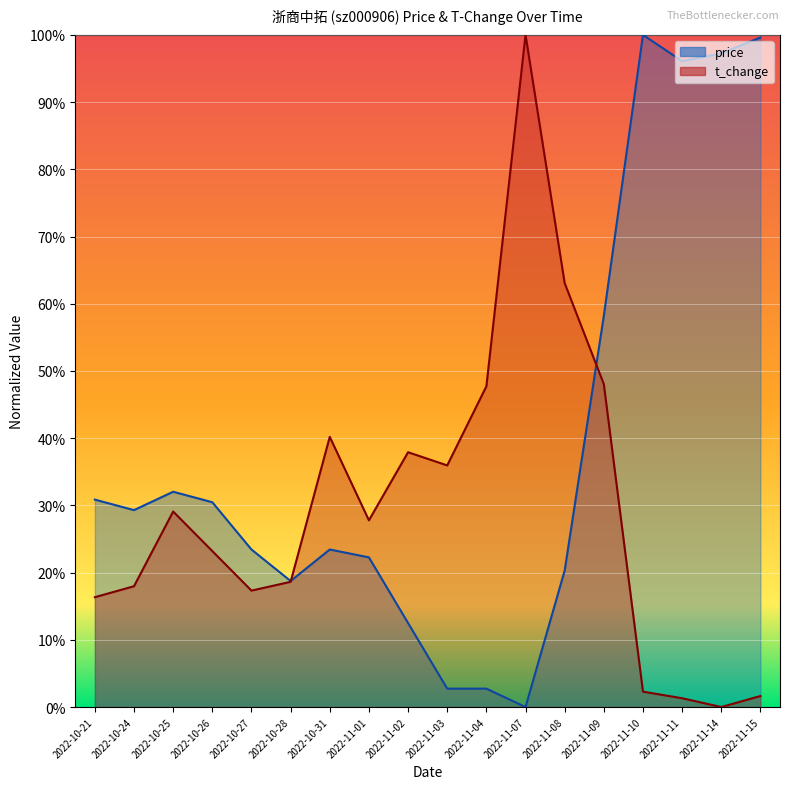

At how many categories does at least one series exceed 0?

18